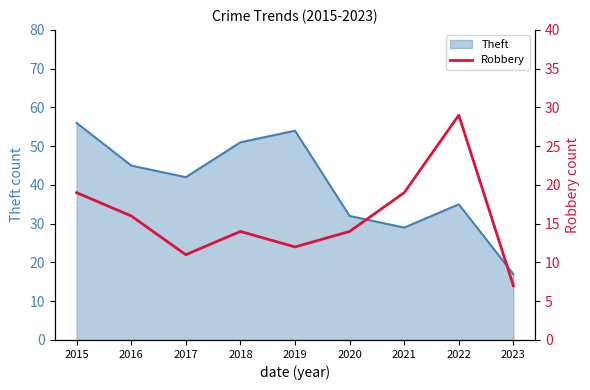

Is it true that the value at 2021 is 19?

True